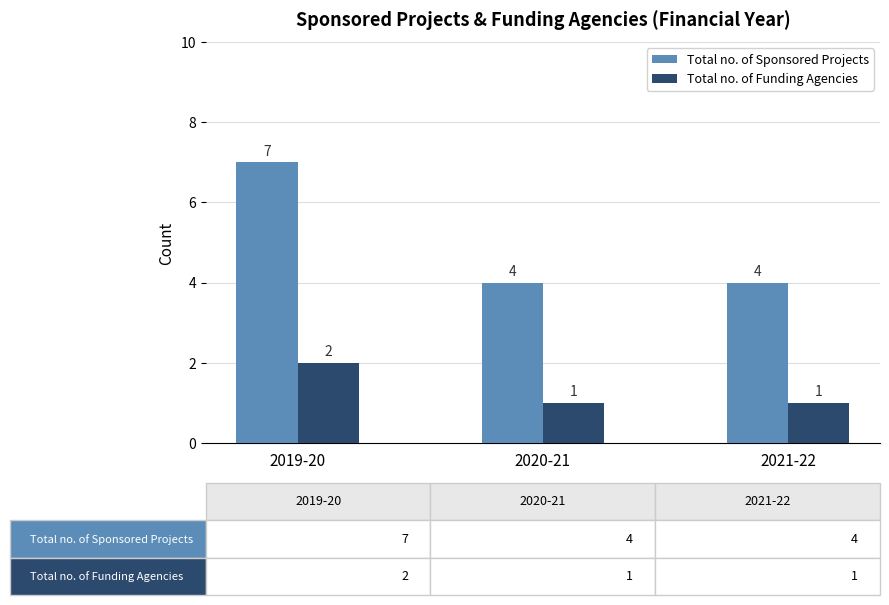

Which series has the largest range (max minus min)?

Total no. of Sponsored Projects